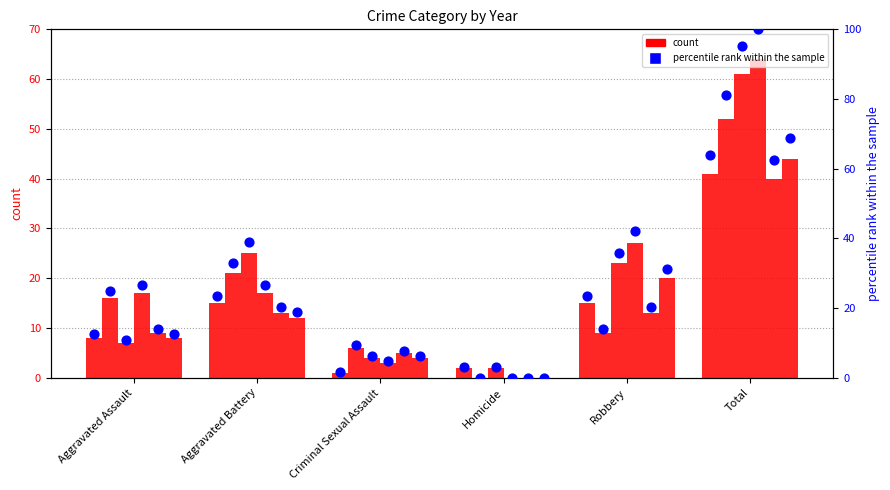

What is the total value across all series at Total?

471.9